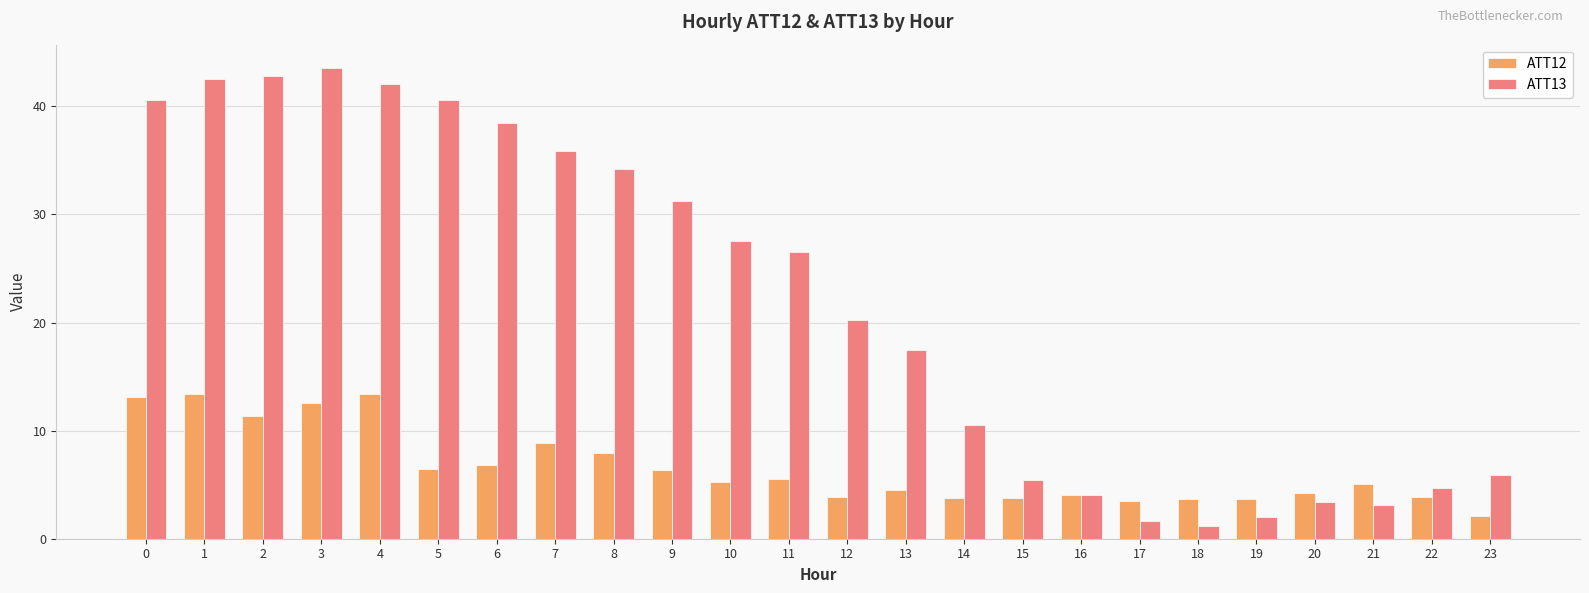

Is the value of ATT12 at 5 greater than the value of ATT13 at 6?

No